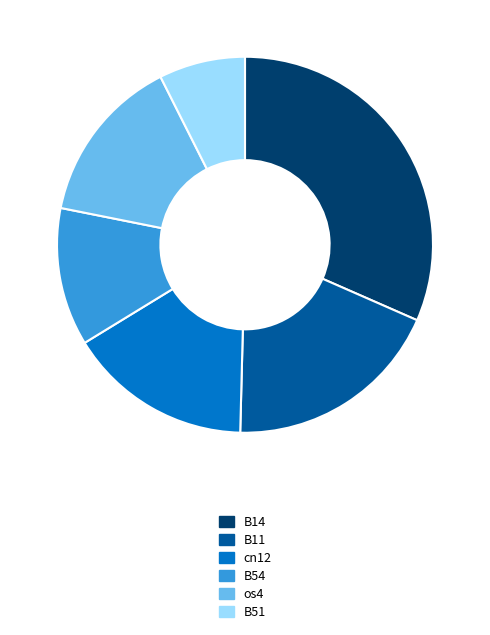

The B51 slice represents 19% of the pie. True or false?

False